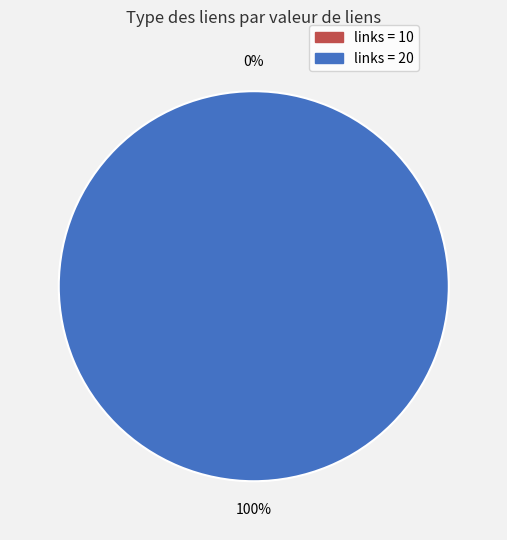

Between 20 and 20, which is larger?

20